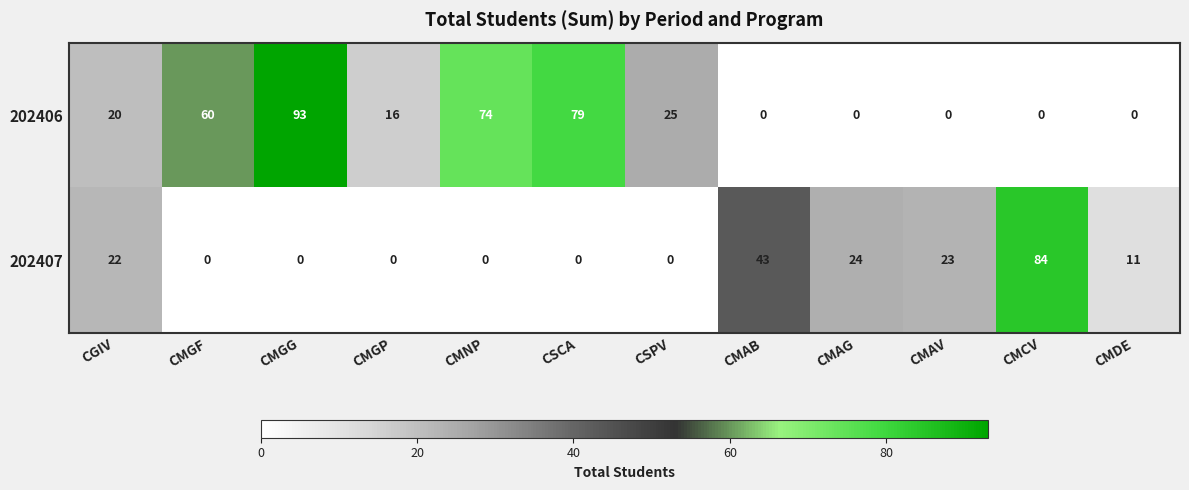

What is the difference between the 202406 values at CMAG and CMGP?

16